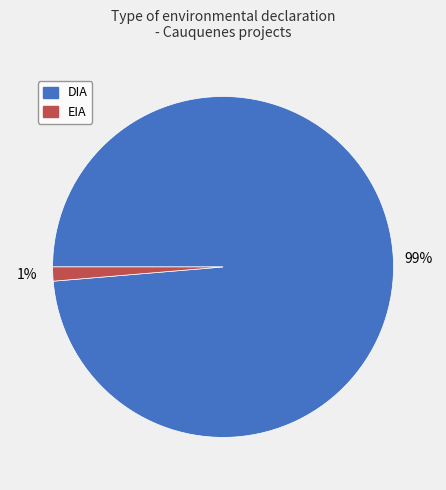

How many segments does this pie chart have?

2